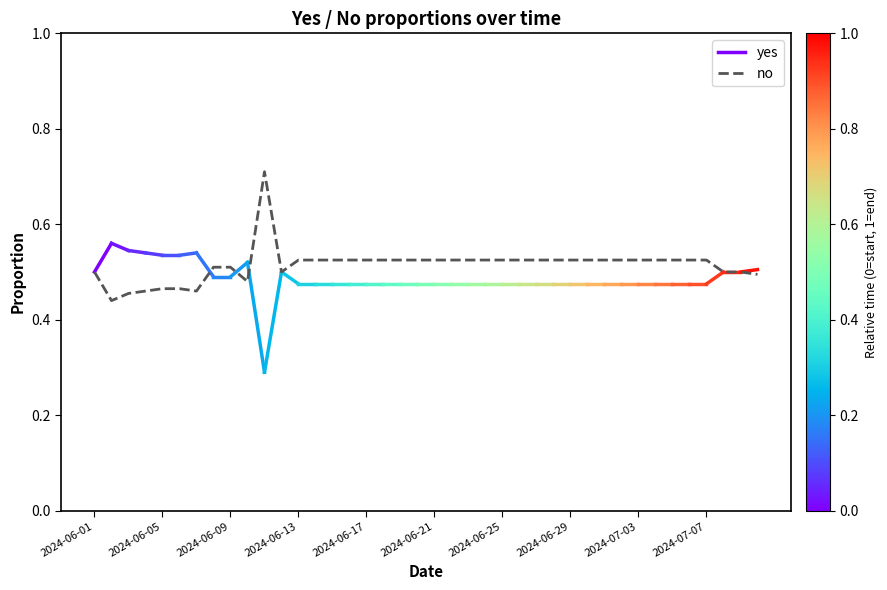

What is the maximum value shown in the chart?

0.7